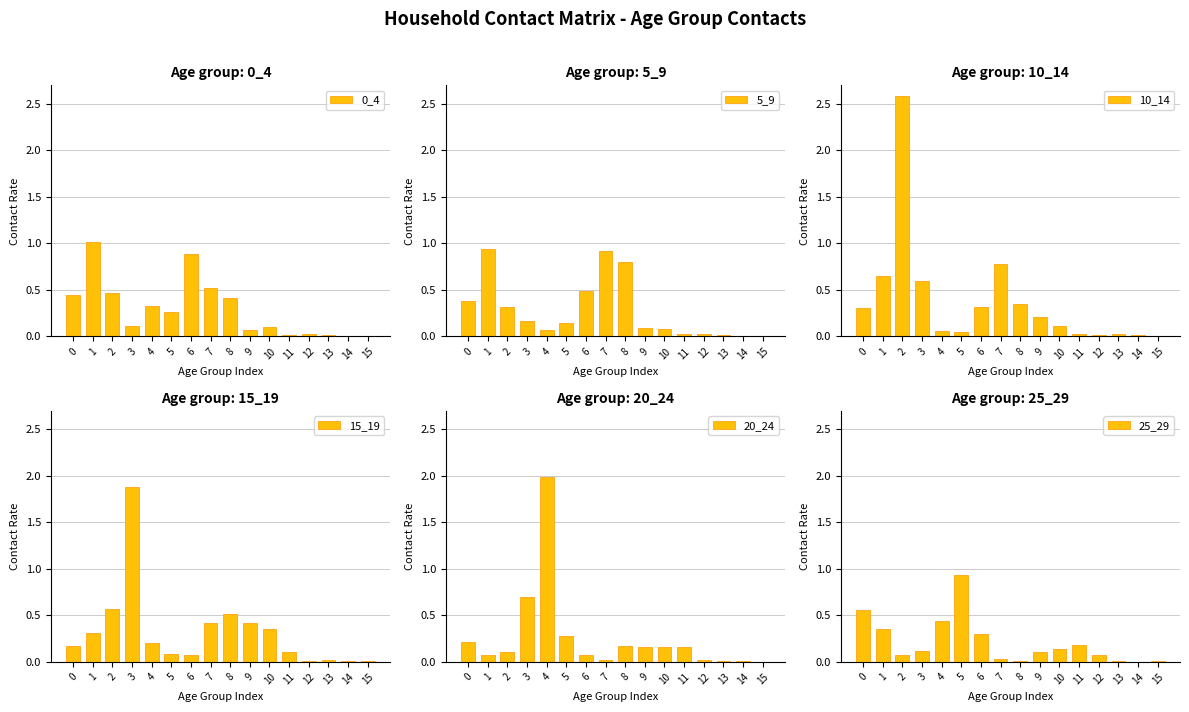

What value does the 25_29 series have at 9?

0.1